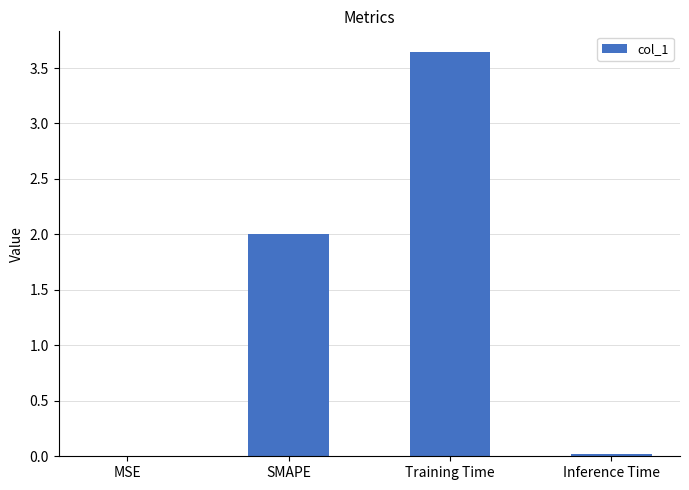

What is the average value?

1.4